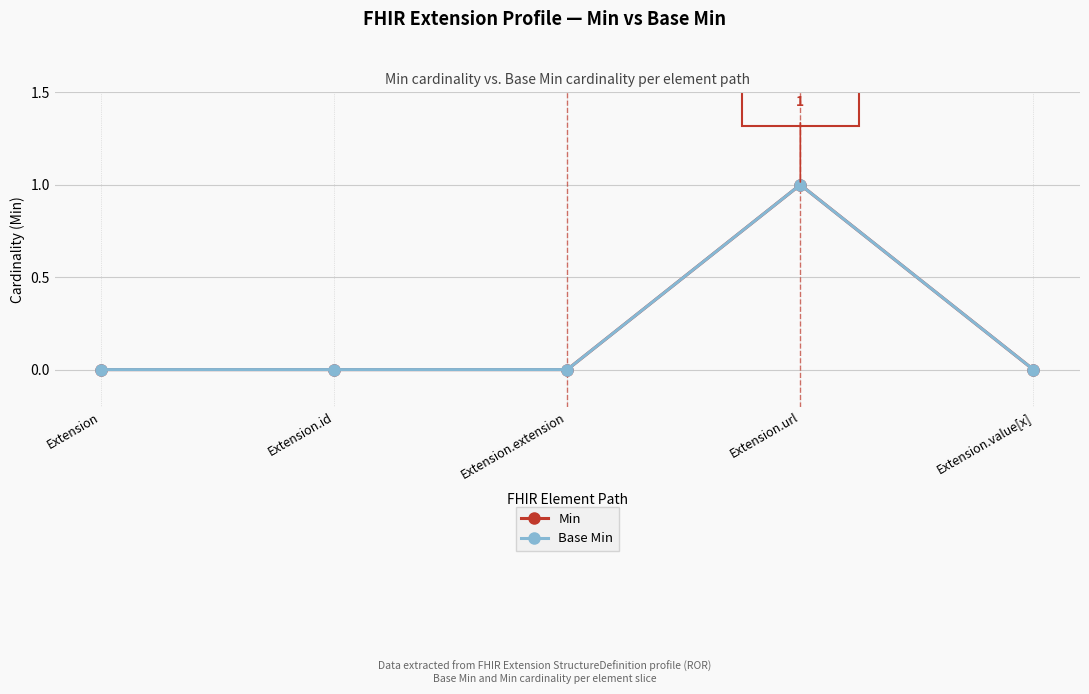

Does the chart have visible grid lines?

Yes